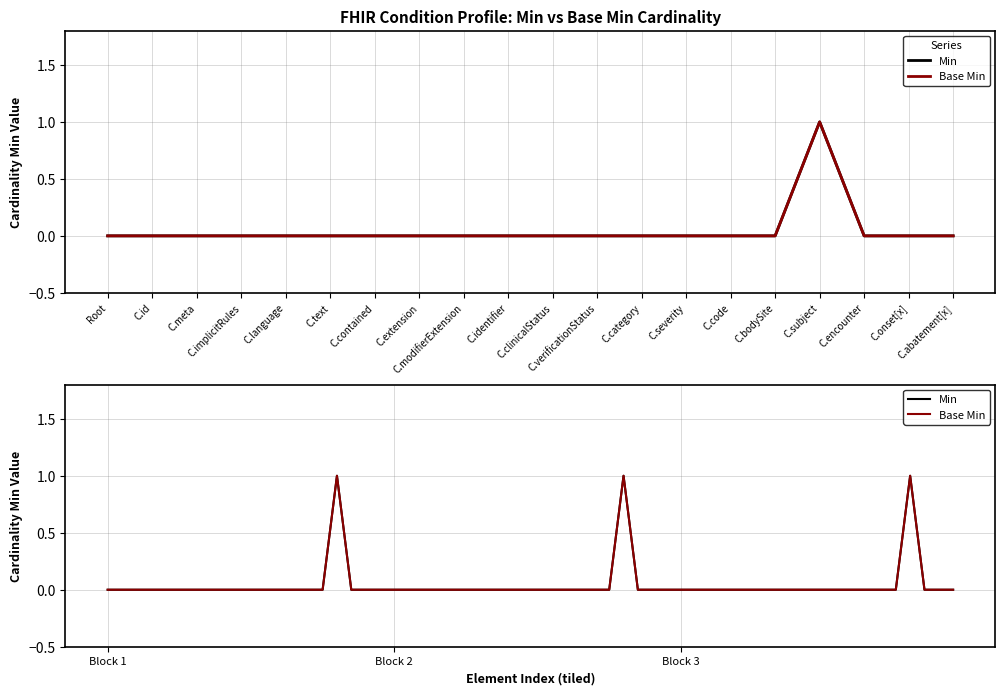

Which series changed the most between C.text and C.bodySite?

Min